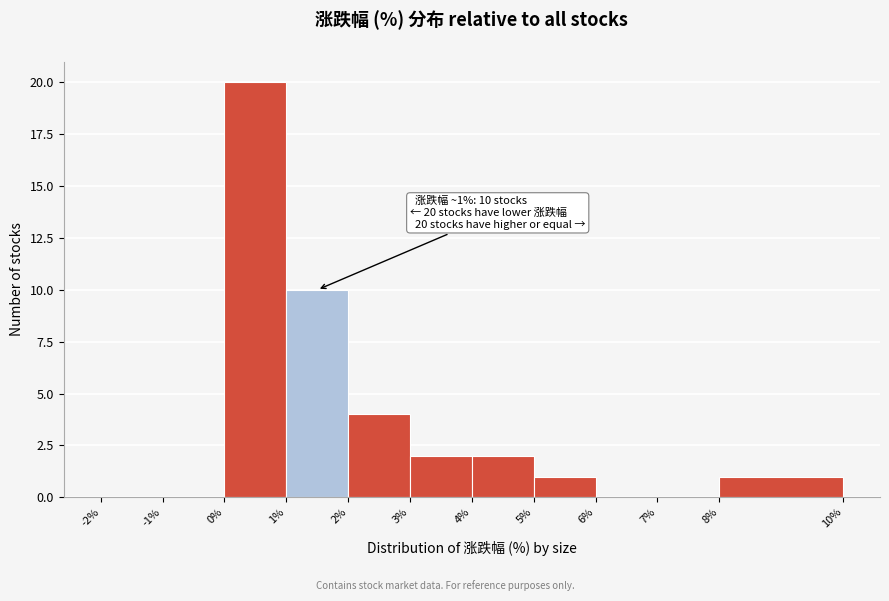

Over which range of the x-axis is the bar tallest?

0% to 1%